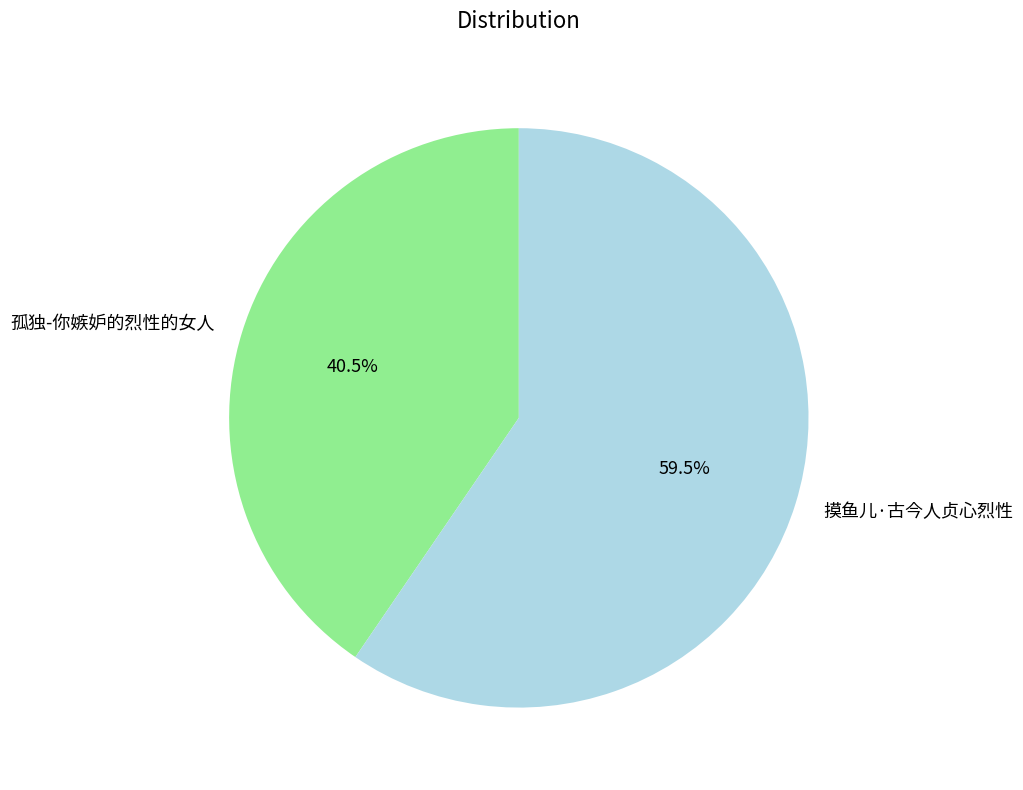

Is the sum of 孤独-你嫉妒的烈性的女人 and 摸鱼儿·古今人贞心烈性 greater than half?

Yes